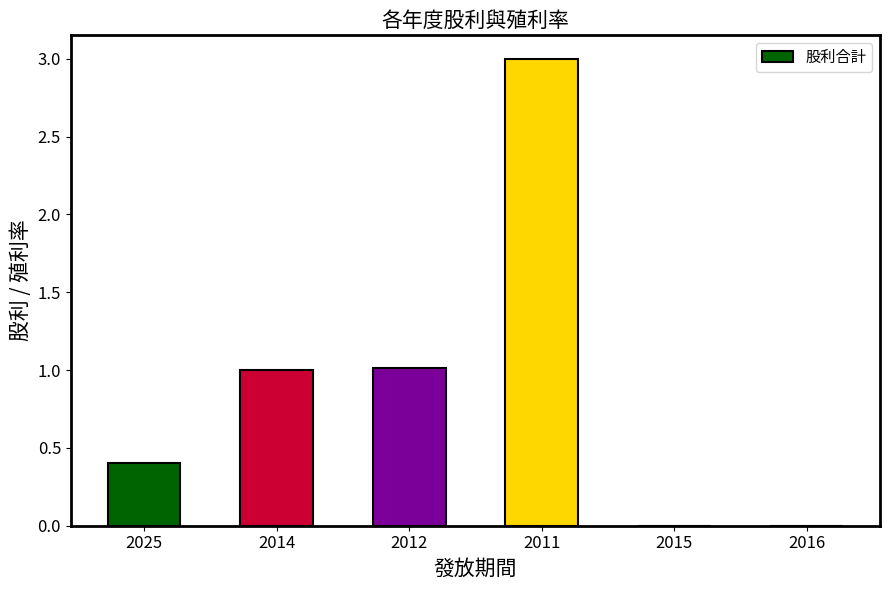

What is the approximate value at 2014?

1.0